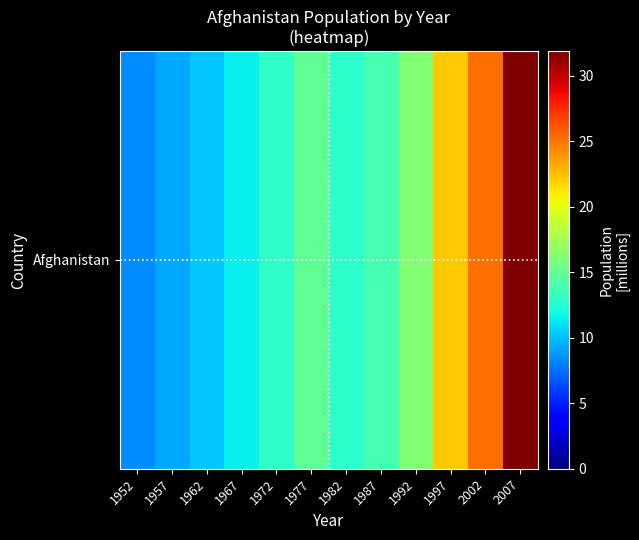

What is the change in value from 1977 to 1992?

+1.4